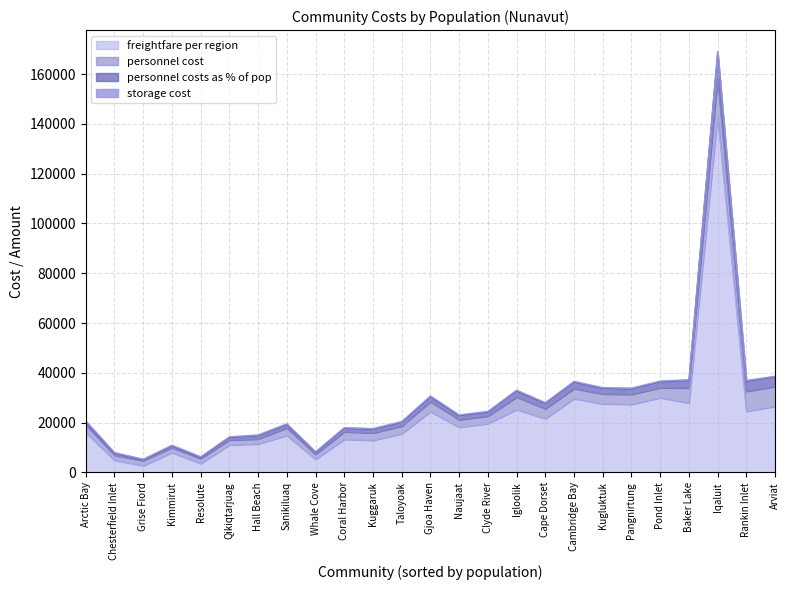

Reading right to left, extract all data points from this chart.

personnel_costs_as_%_of_pop: 3685.0	3945.0	10500.0	2870.0	2250.0	2055.0	2070.0	2450.0	2000.0	2335.0	1460.0	1500.0	1835.0	1428.0	1295.0	1235.0	600.0	1220.0	1175.0	830.0	270.0	540.0	175.0	605.0	1200.0
personnel_cost: 8000.0	8000.0	15000.0	6000.0	4000.0	4000.0	4000.0	4000.0	4000.0	5000.0	3000.0	3000.0	4000.0	3000.0	3000.0	3000.0	2000.0	3000.0	2000.0	2000.0	2000.0	2000.0	2000.0	2000.0	3000.0
storage_cost: 500.0	500.0	500.0	500.0	500.0	500.0	500.0	500.0	500.0	500.0	500.0	500.0	500.0	500.0	500.0	500.0	500.0	500.0	500.0	500.0	500.0	500.0	500.0	500.0	500.0
freightfare_per_region: 26532.0	24569.5	143190.0	27930.8	30024.0	27372.6	27572.4	29694.0	21600.0	25274.0	19639.9	18180.0	24442.2	15597.4	12898.2	13338.0	5284.8	14888.9	11449.2	11055.6	3602.9	7970.4	2730.0	4929.5	16012.8